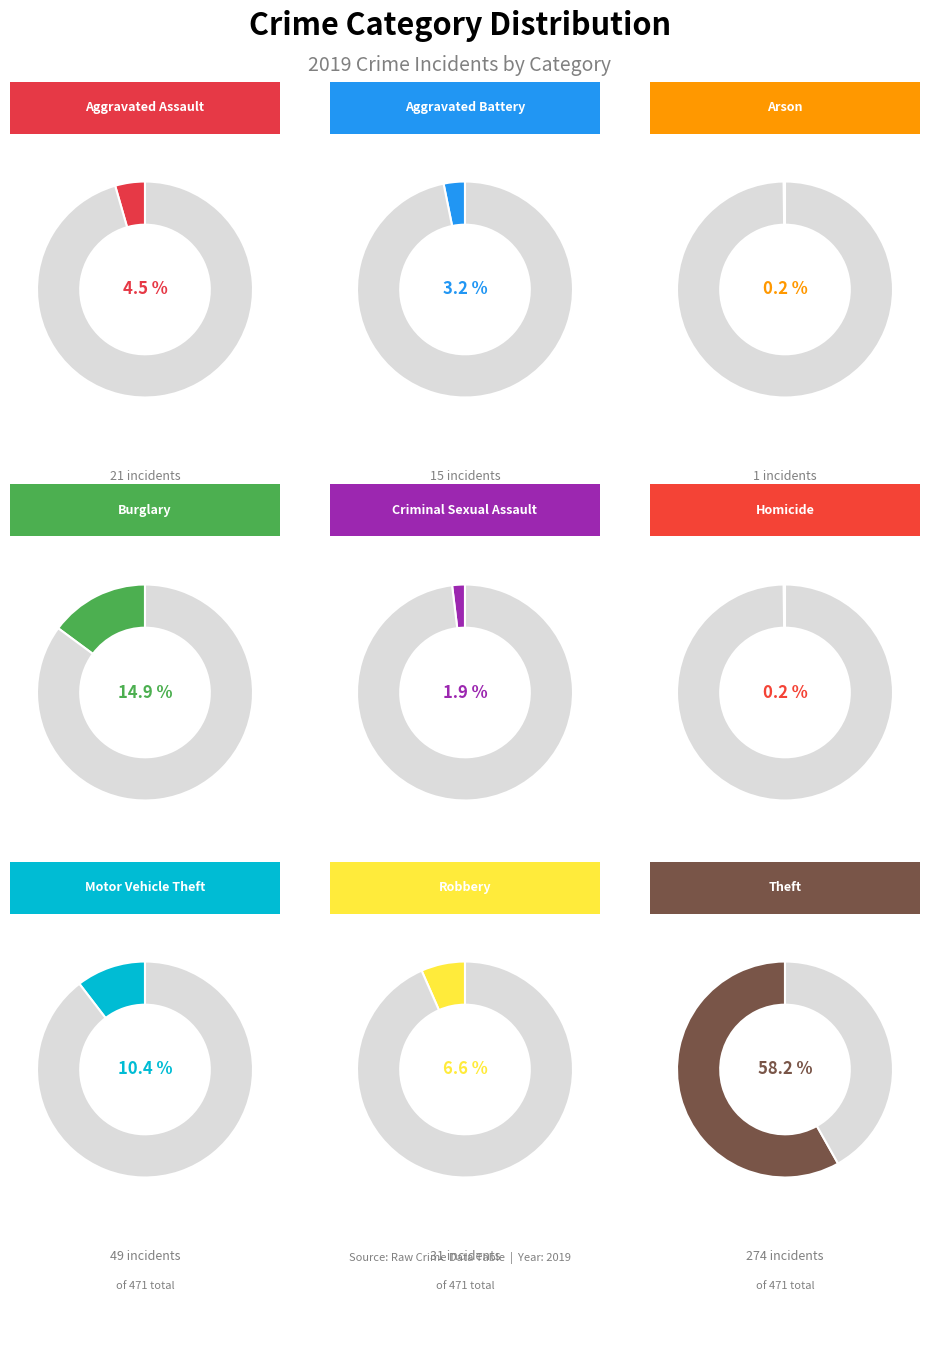

What is the ratio of the value at Burglary to the value at Homicide?

70.0